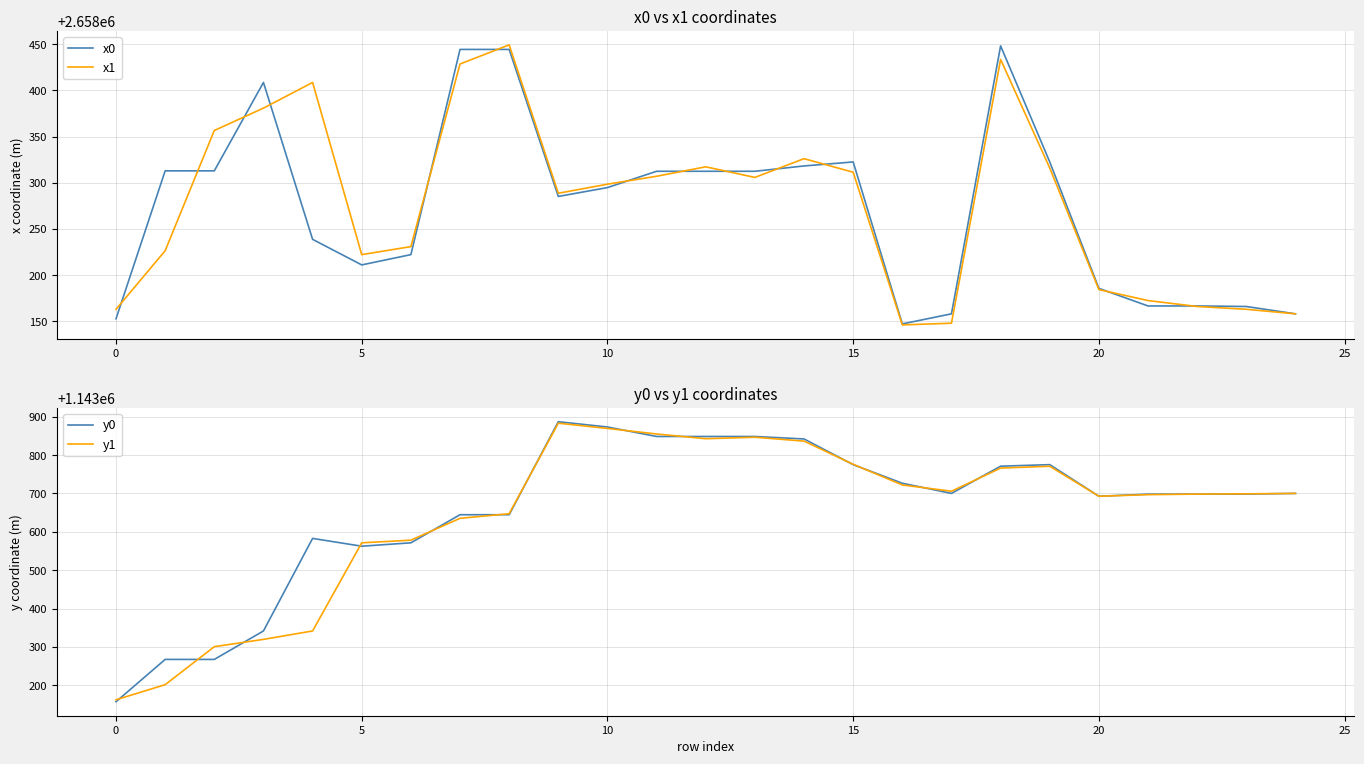

Which category has the lowest value in the x1 series?

16